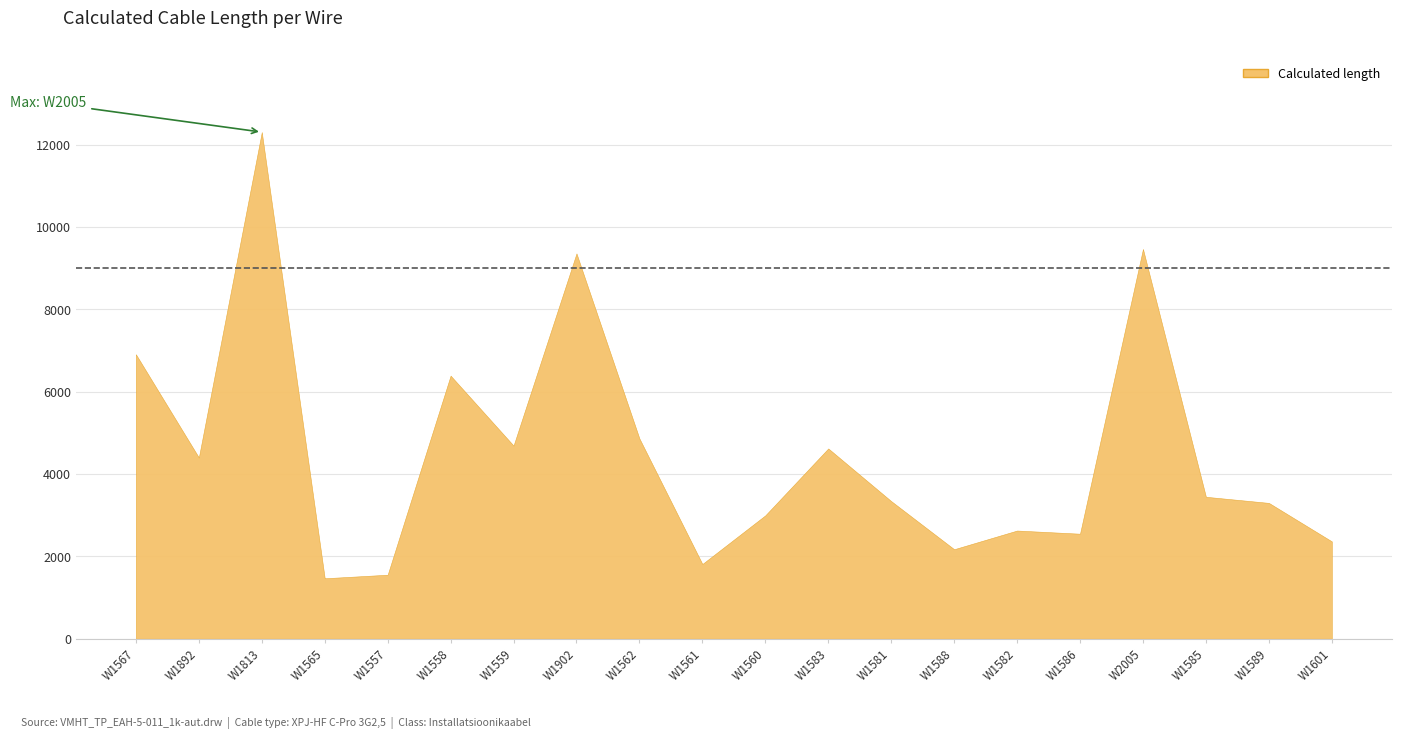

What is the label of the 8th point from the right?

W1581